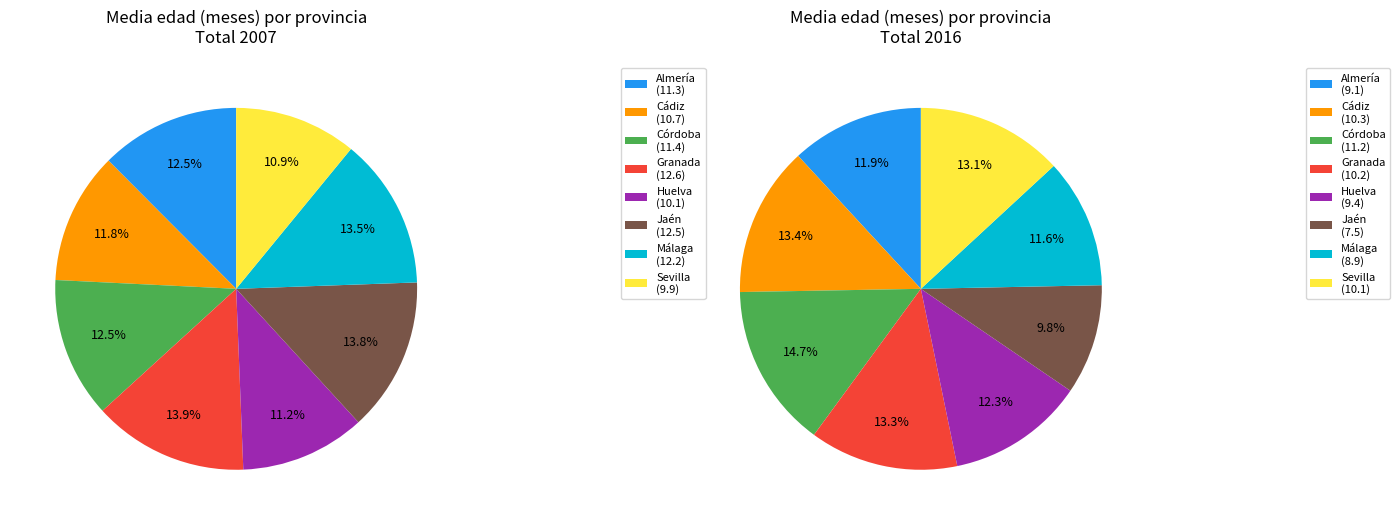

Is it true that Sevilla is 11% of the pie?

True